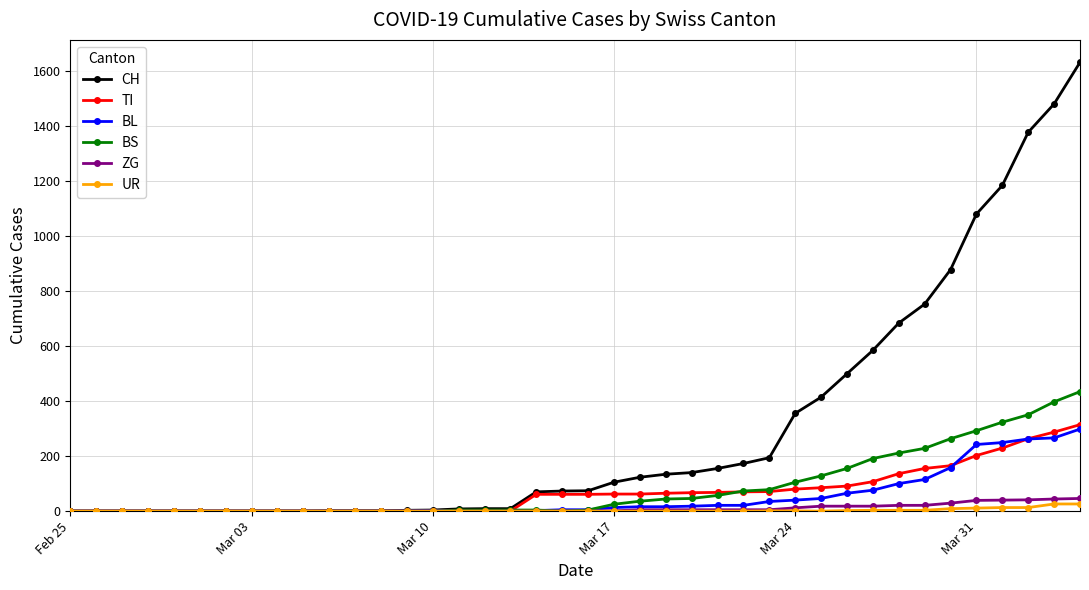

What is the difference between the maximum and minimum values in the CH series?

1630